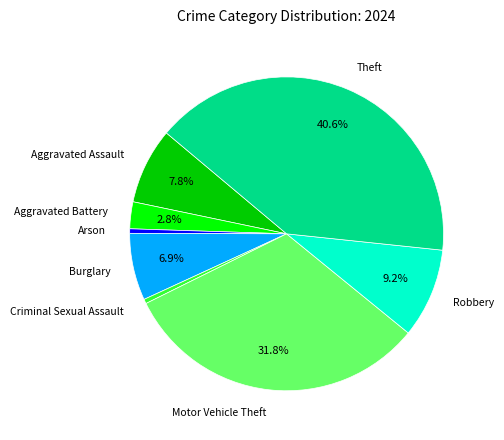

To the nearest percent, what is the difference between the largest and smallest slice percentages?

40%